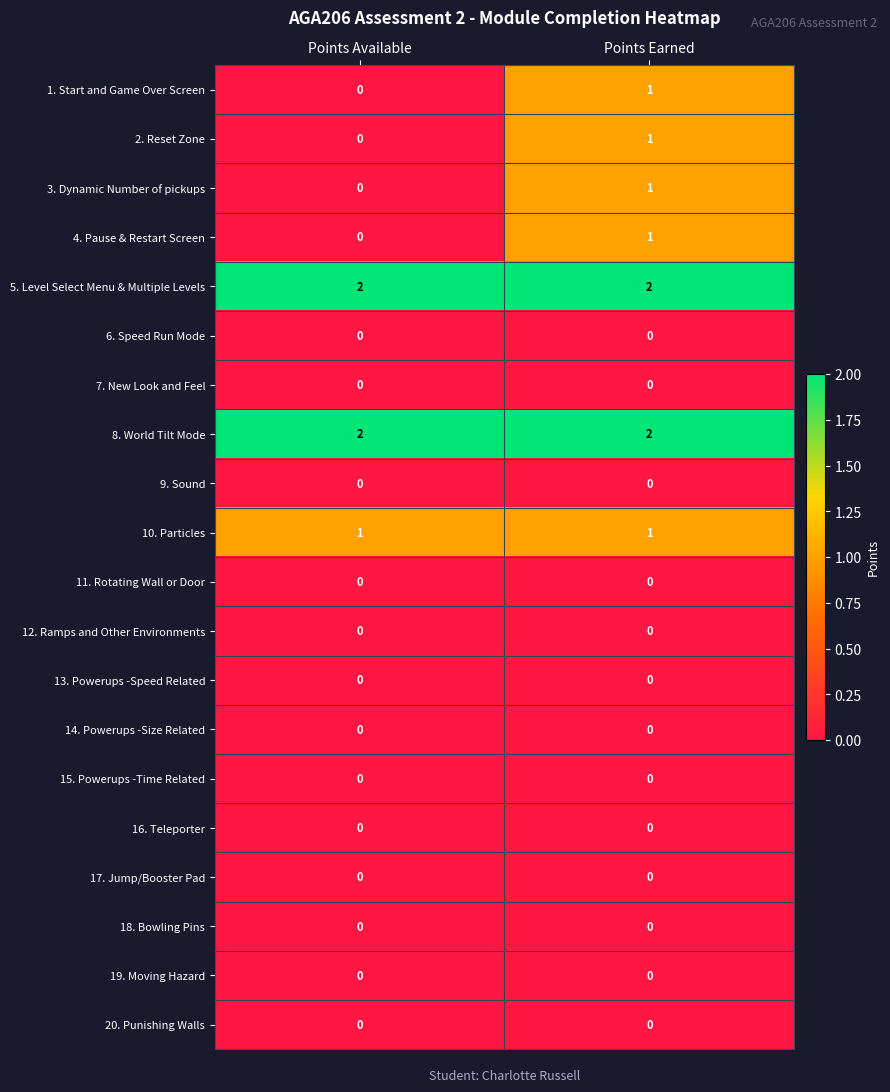

True or false: 11. Rotating Wall or Door has a value of 0 at Points Earned.

True